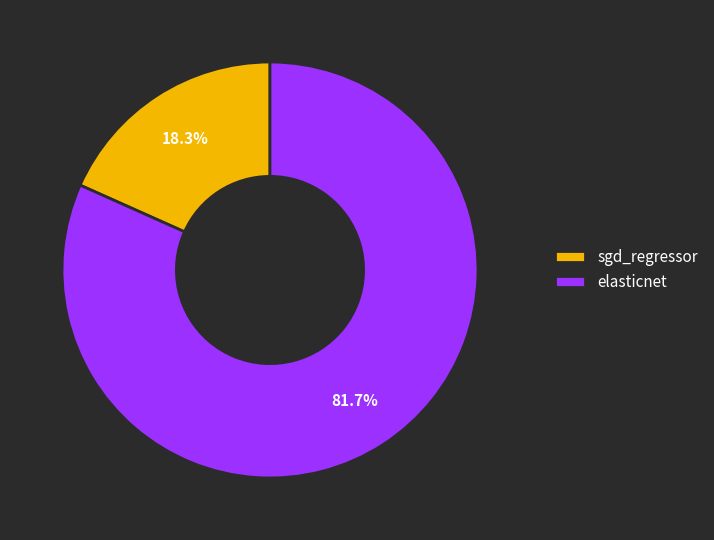

How many segments does this pie chart have?

2